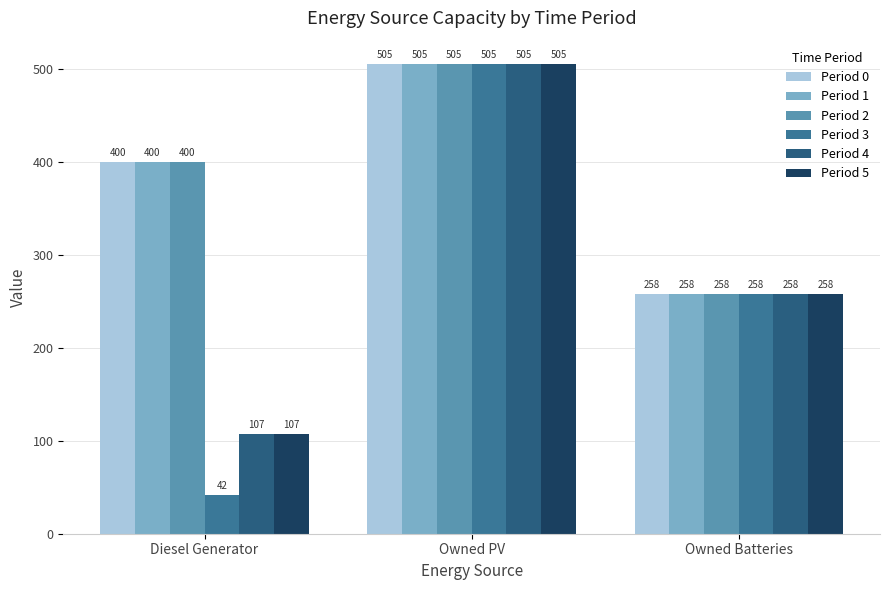

List the series in order of their peak value, lowest first.

Period 0, Period 1, Period 2, Period 3, Period 4, Period 5